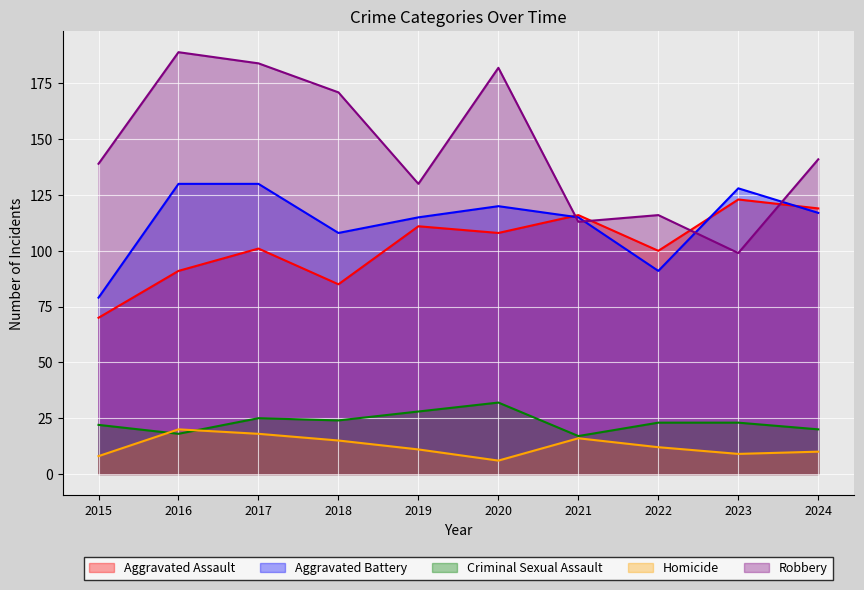

Is it true that Aggravated Battery equals 115 at 2021?

True